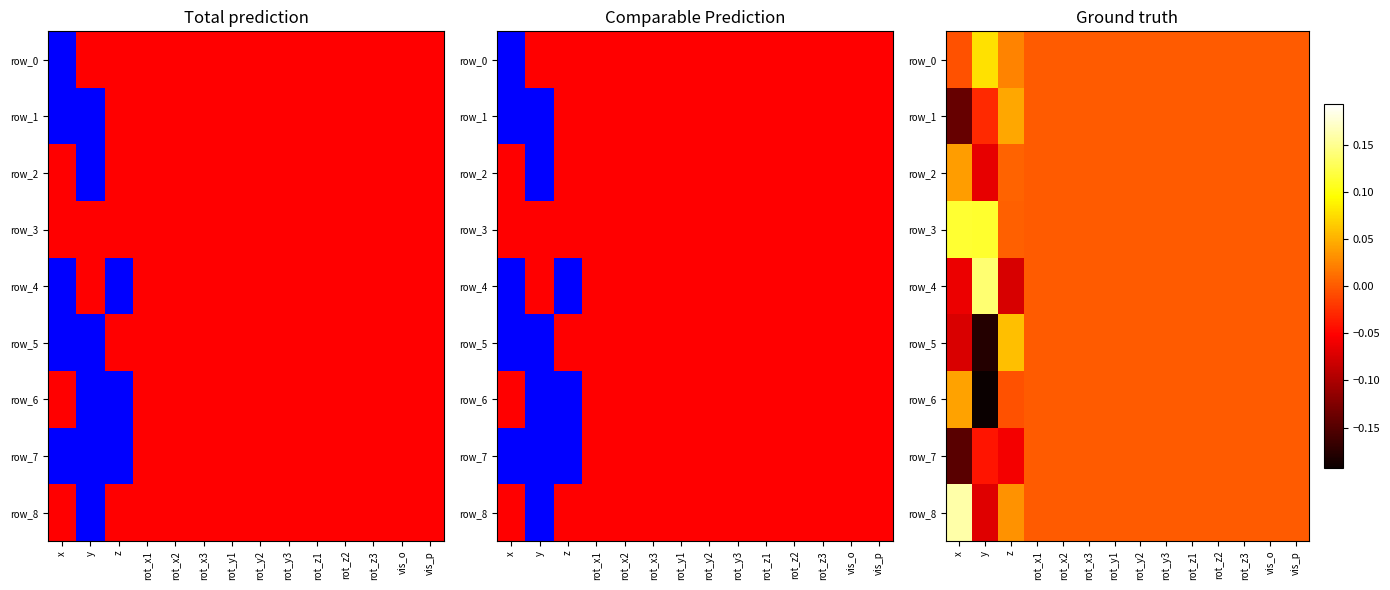

Which category has the lowest value in the row_4 series?

z